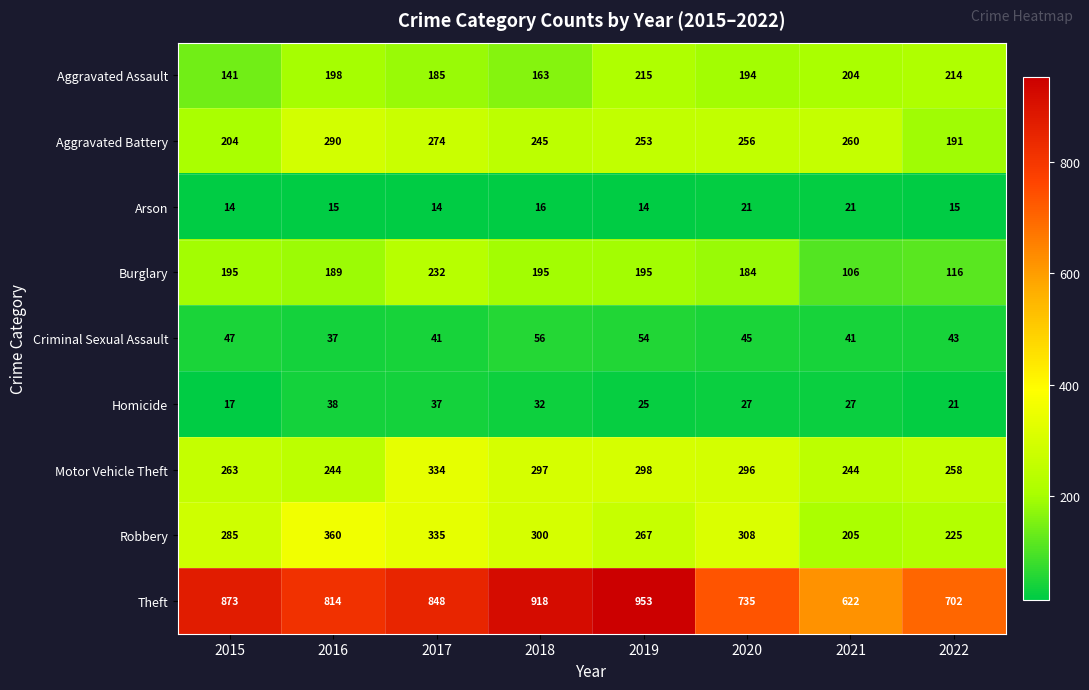

The Theft series shows 328 at 2016. True or false?

False